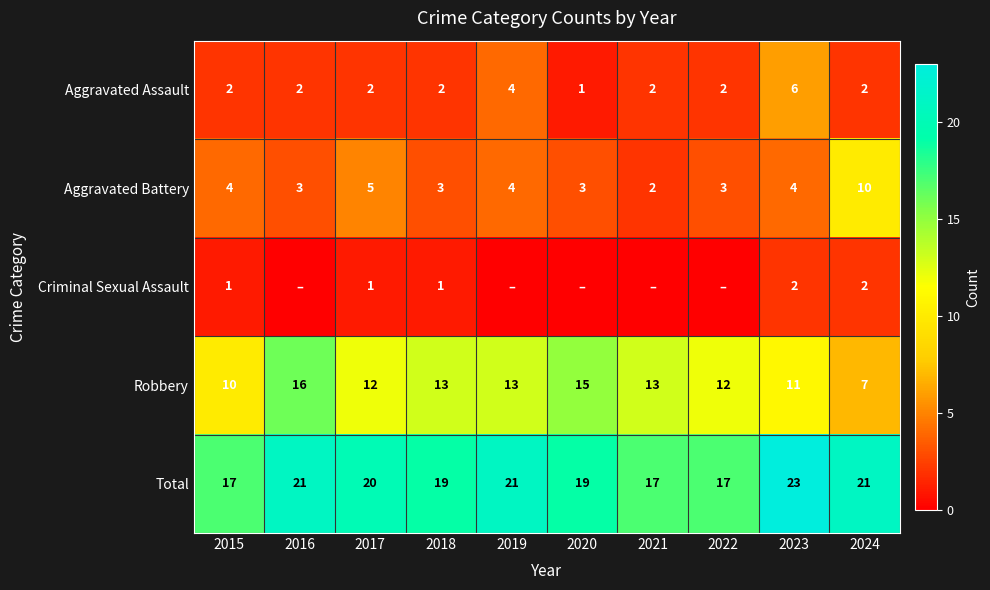

Where is Total nearest to the value 20?

2017